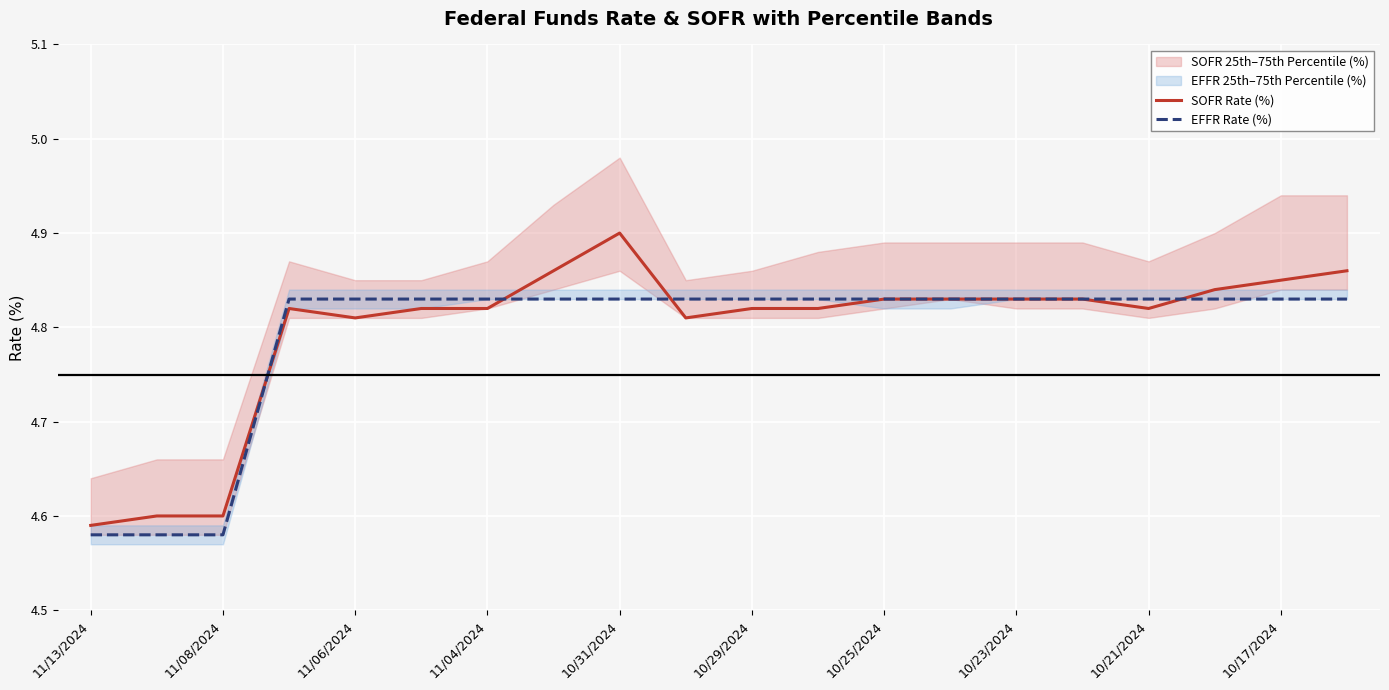

In SOFR Rate (%), how many points are lower than both neighbors (excluding endpoints)?

3